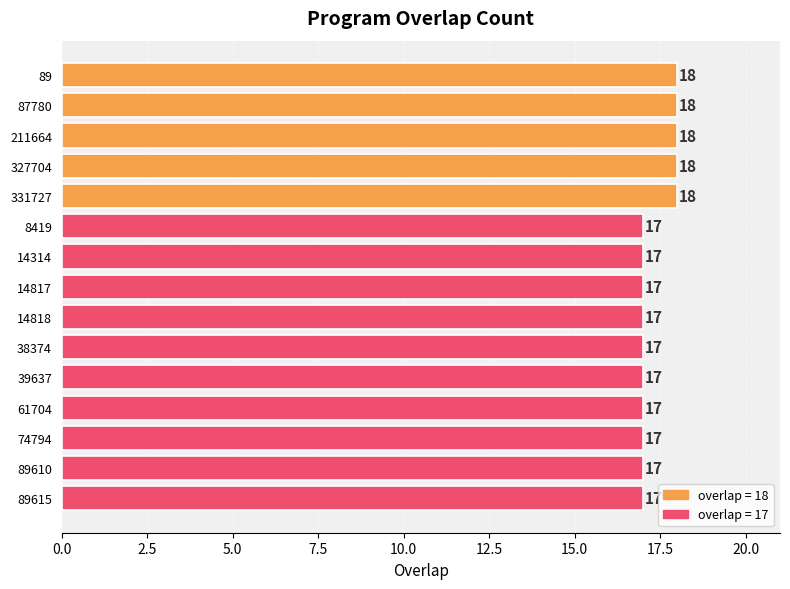

Reading bottom to top, what are all the values shown in this chart?

89615=17	89610=17	74794=17	61704=17	39637=17	38374=17	14818=17	14817=17	14314=17	8419=17	331727=18	327704=18	211664=18	87780=18	89=18